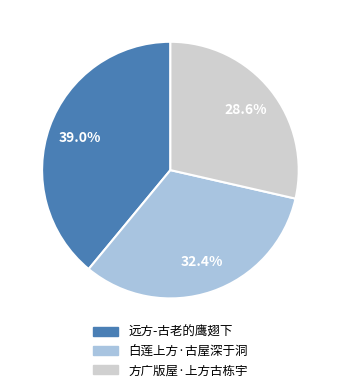

Which has a higher value, 方广版屋·上方古栋宇 or 白莲上方·古屋深于洞?

白莲上方·古屋深于洞